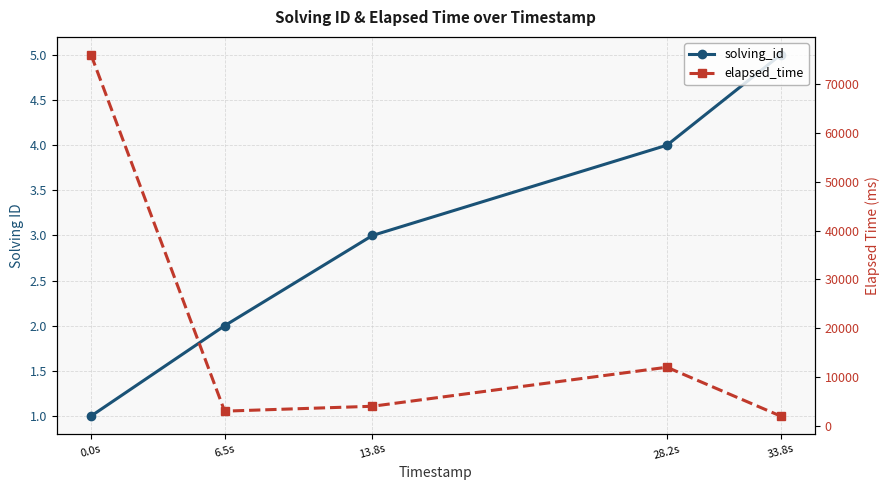

What position from the right is 28.2s?

2